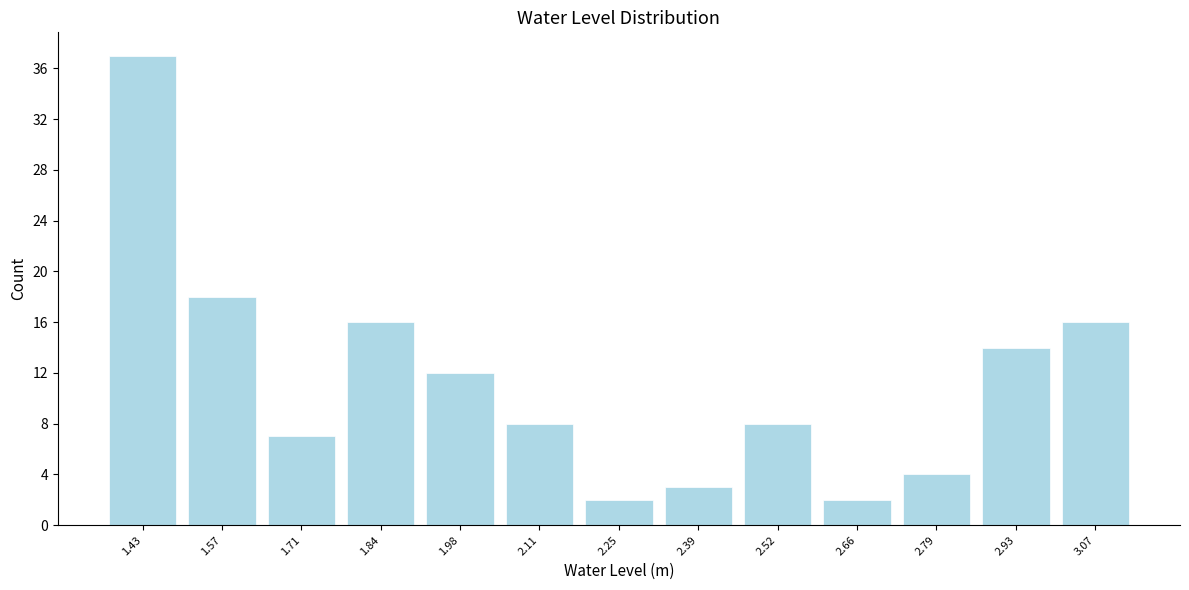

Reading left to right, transcribe this chart: for each bar, give the range it covers on the x-axis and its height. Neither the bar edges nor the heights are printed on the chart, so give them approximately, as read against the axes.

1.36 to 1.50: 37
1.50 to 1.64: 18
1.64 to 1.78: 7
1.78 to 1.92: 16
1.92 to 2.04: 12
2.04 to 2.18: 8
2.18 to 2.32: 2
2.32 to 2.46: 3
2.46 to 2.60: 8
2.60 to 2.72: 2
2.72 to 2.86: 4
2.86 to 3.00: 14
3.00 to 3.14: 16